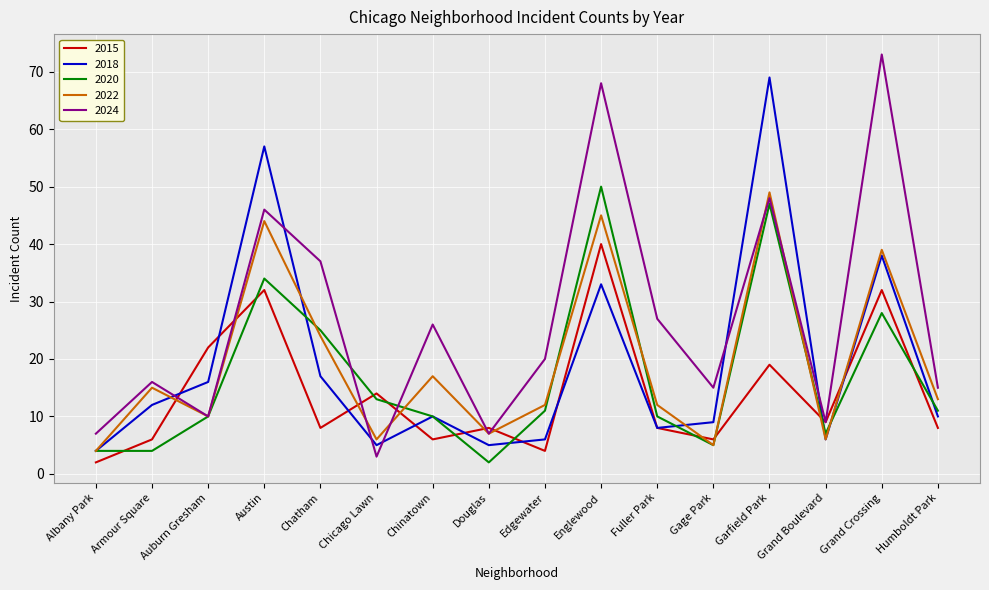

What is the sum of the 2024 values at Humboldt Park and Auburn Gresham?

25